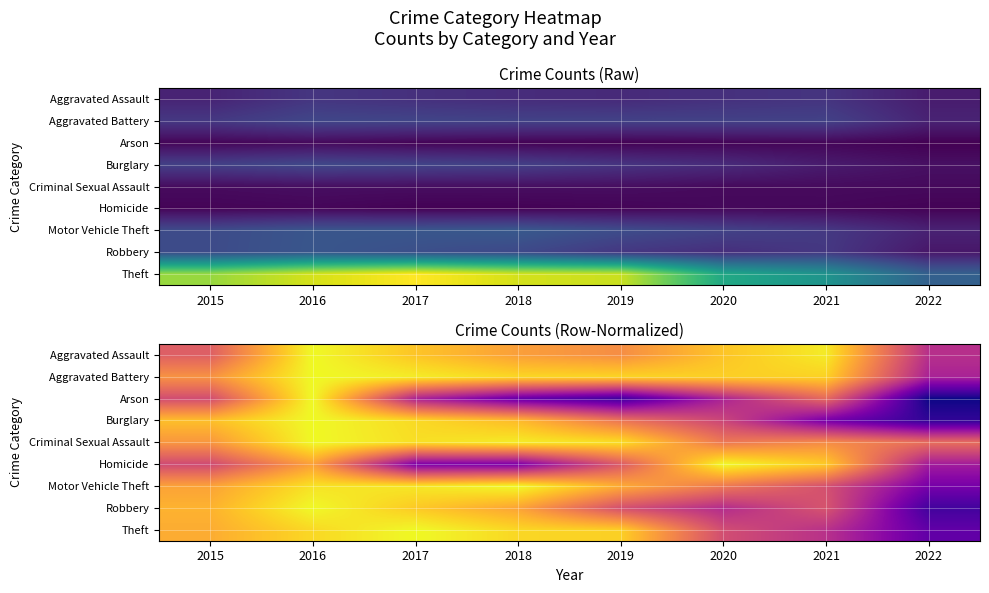

Count the number of categories in the chart.

8